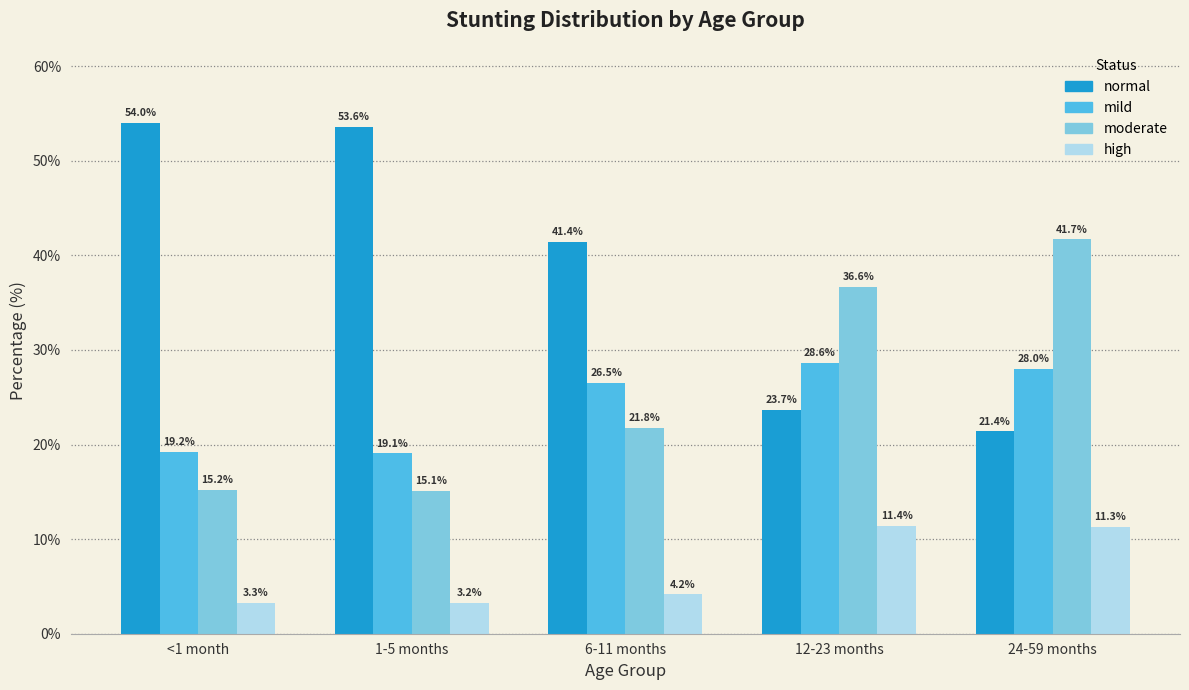

How many categories are shown in the chart?

5